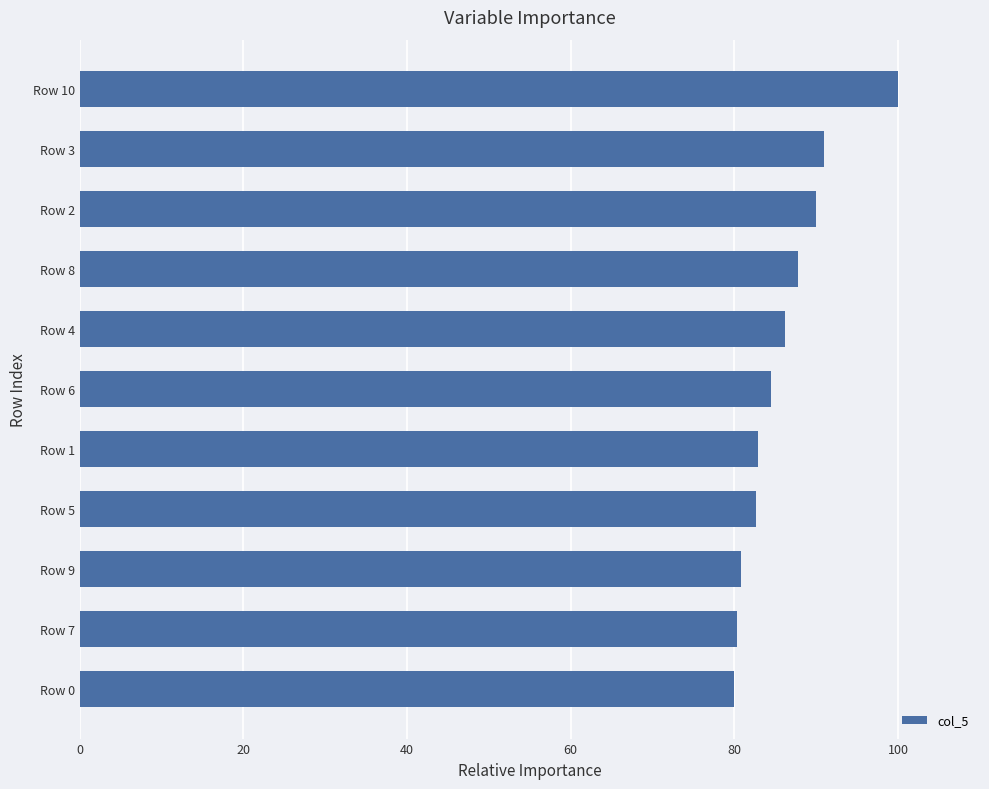

Which has a higher value, Row 2 or Row 0?

Row 2